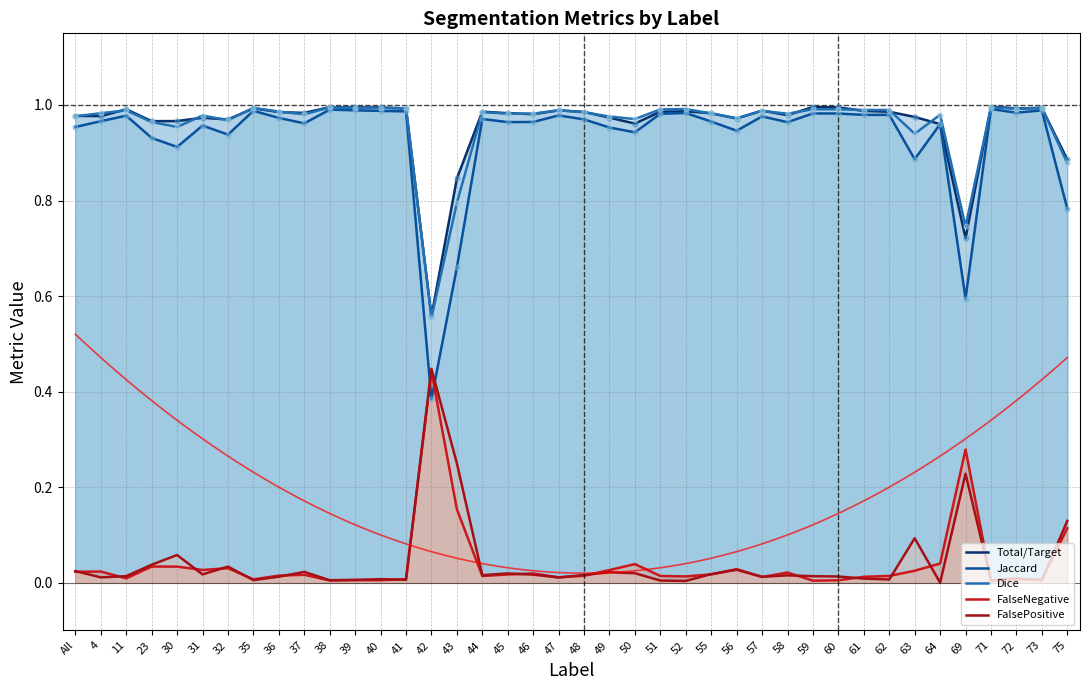

Which series has the largest Y range (max minus min)?

Jaccard